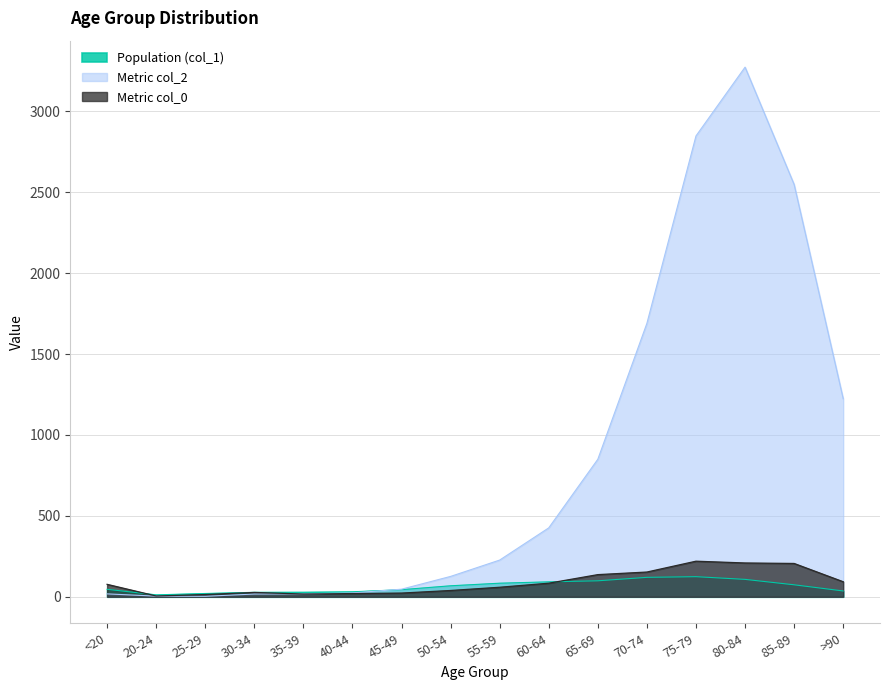

At which label is Population (col_1) closest to 68?

50-54